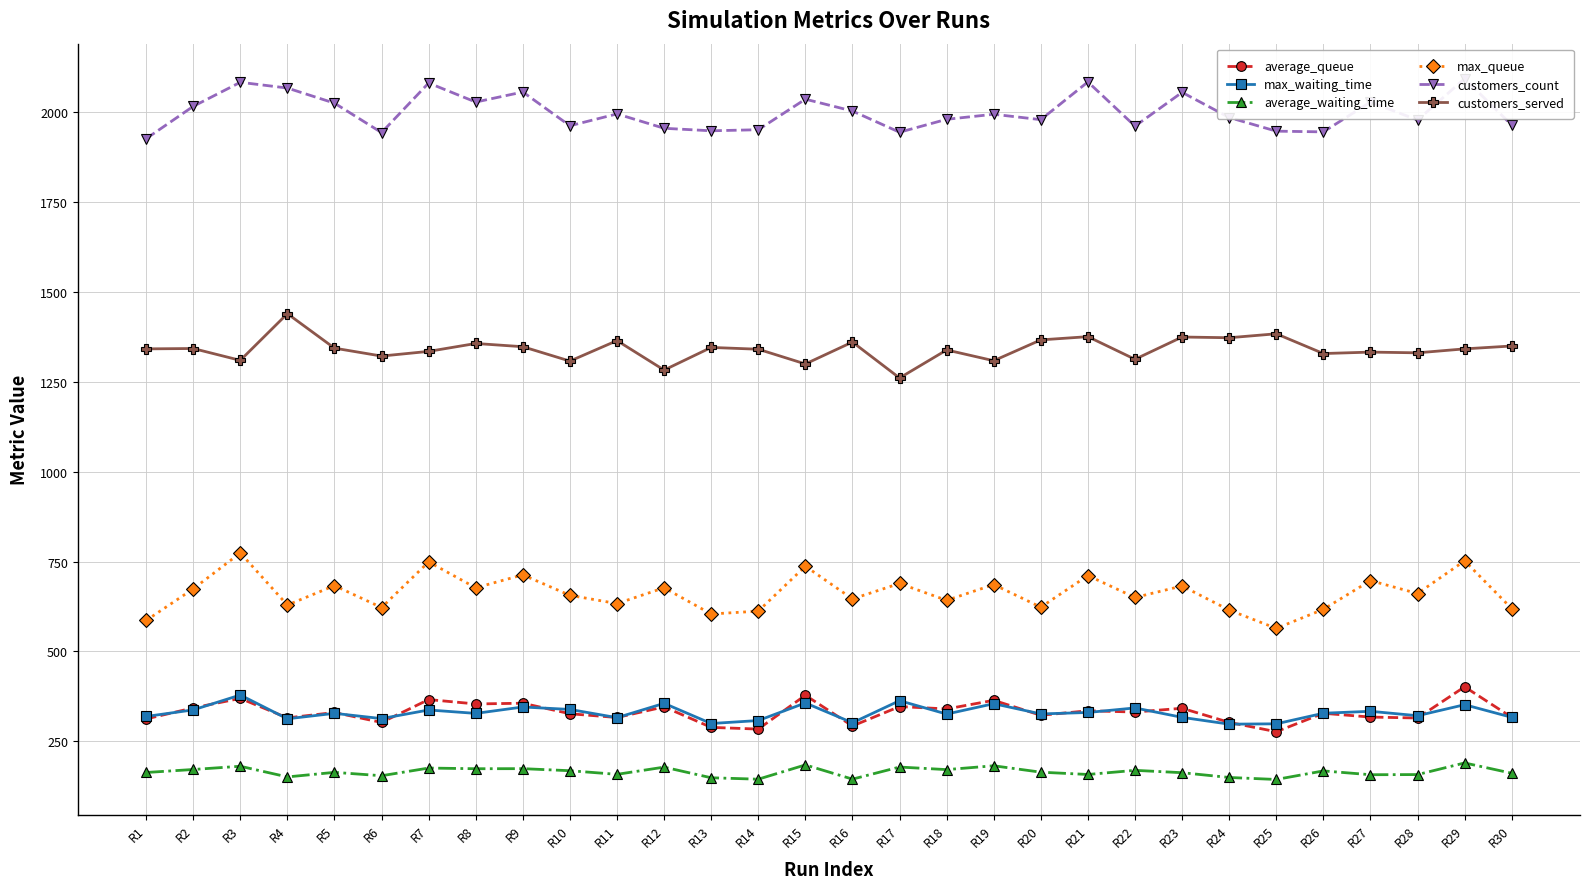

Which series has the largest total across all categories?

customers_count